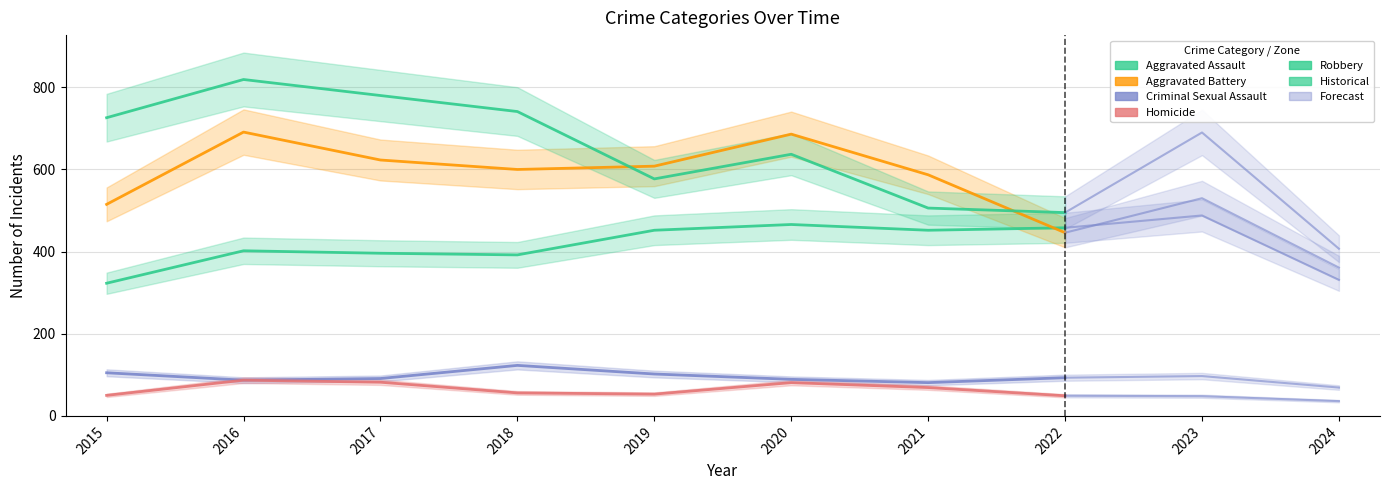

How many interior local peaks does the Homicide series have?

2